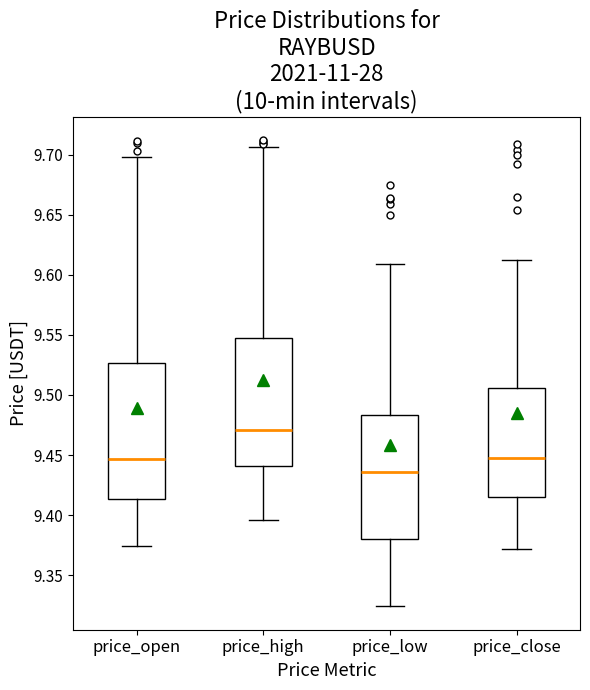

Which box has the highest median line?

price_high